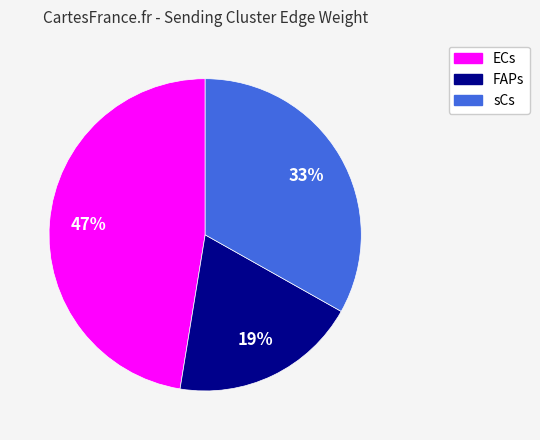

To the nearest percent, what is the average slice percentage?

33%